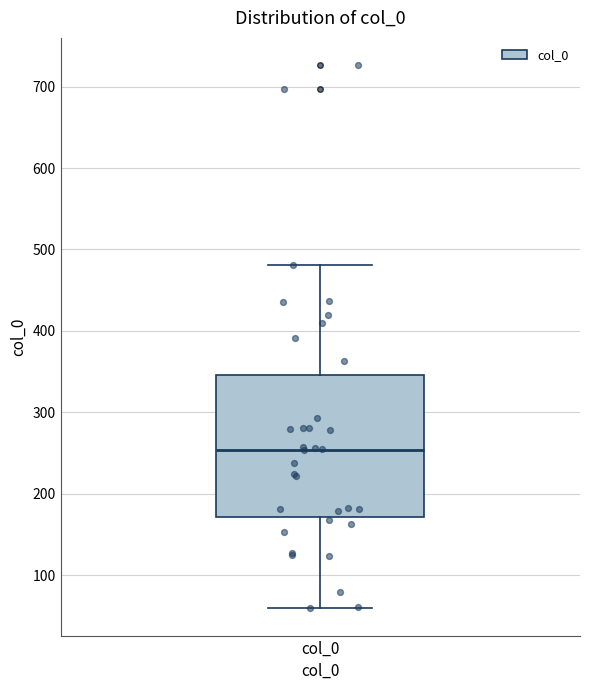

Read this box plot against the y-axis: the position of the median line, the range covered by the box, and the ends of both whiskers. The values are not printed on the chart, so give them approximately, as read against the axis.

median 250, box 170 to 350, whiskers 60 to 480